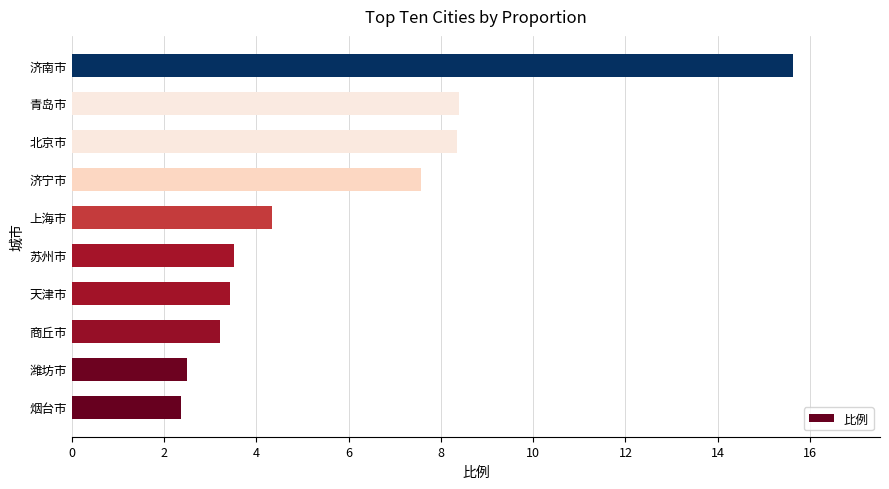

Which has a higher value, 潍坊市 or 济宁市?

济宁市